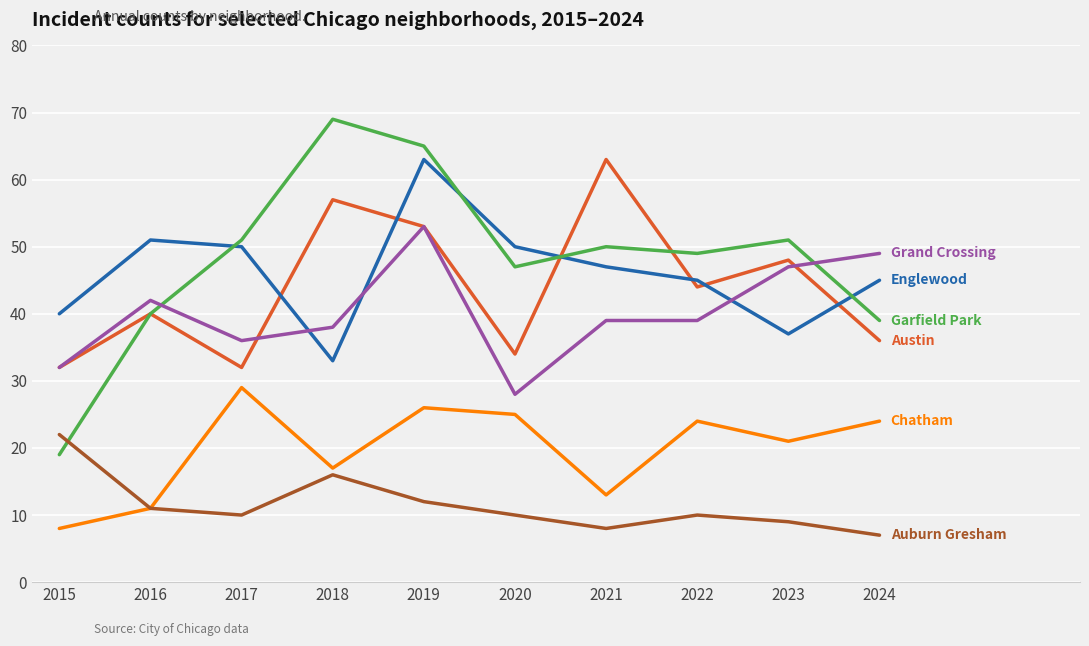

Reading left to right, list all the values displayed in this chart.

Austin: 2015=32	2016=40	2017=32	2018=57	2019=53	2020=34	2021=63	2022=44	2023=48	2024=36
Englewood: 2015=40	2016=51	2017=50	2018=33	2019=63	2020=50	2021=47	2022=45	2023=37	2024=45
Garfield Park: 2015=19	2016=40	2017=51	2018=69	2019=65	2020=47	2021=50	2022=49	2023=51	2024=39
Grand Crossing: 2015=32	2016=42	2017=36	2018=38	2019=53	2020=28	2021=39	2022=39	2023=47	2024=49
Chatham: 2015=8	2016=11	2017=29	2018=17	2019=26	2020=25	2021=13	2022=24	2023=21	2024=24
Auburn Gresham: 2015=22	2016=11	2017=10	2018=16	2019=12	2020=10	2021=8	2022=10	2023=9	2024=7